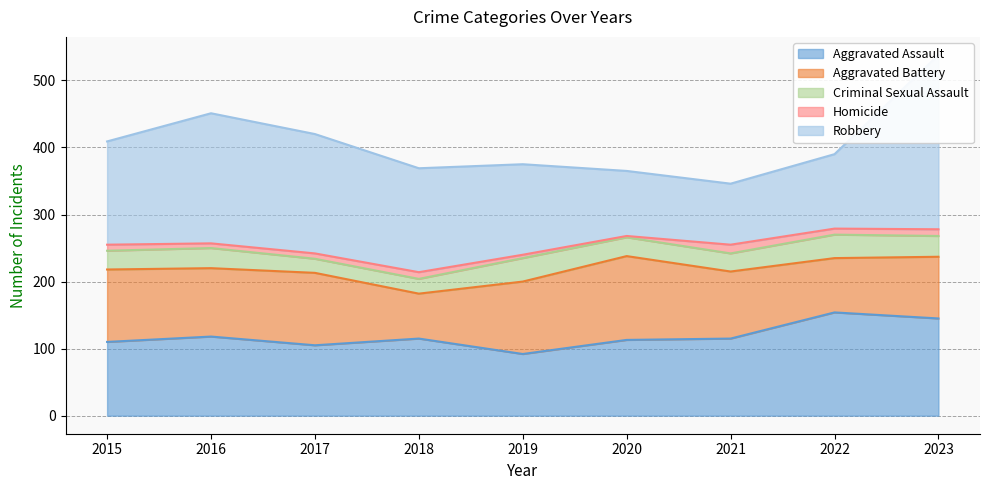

Does the chart display data point markers on the line(s)?

No